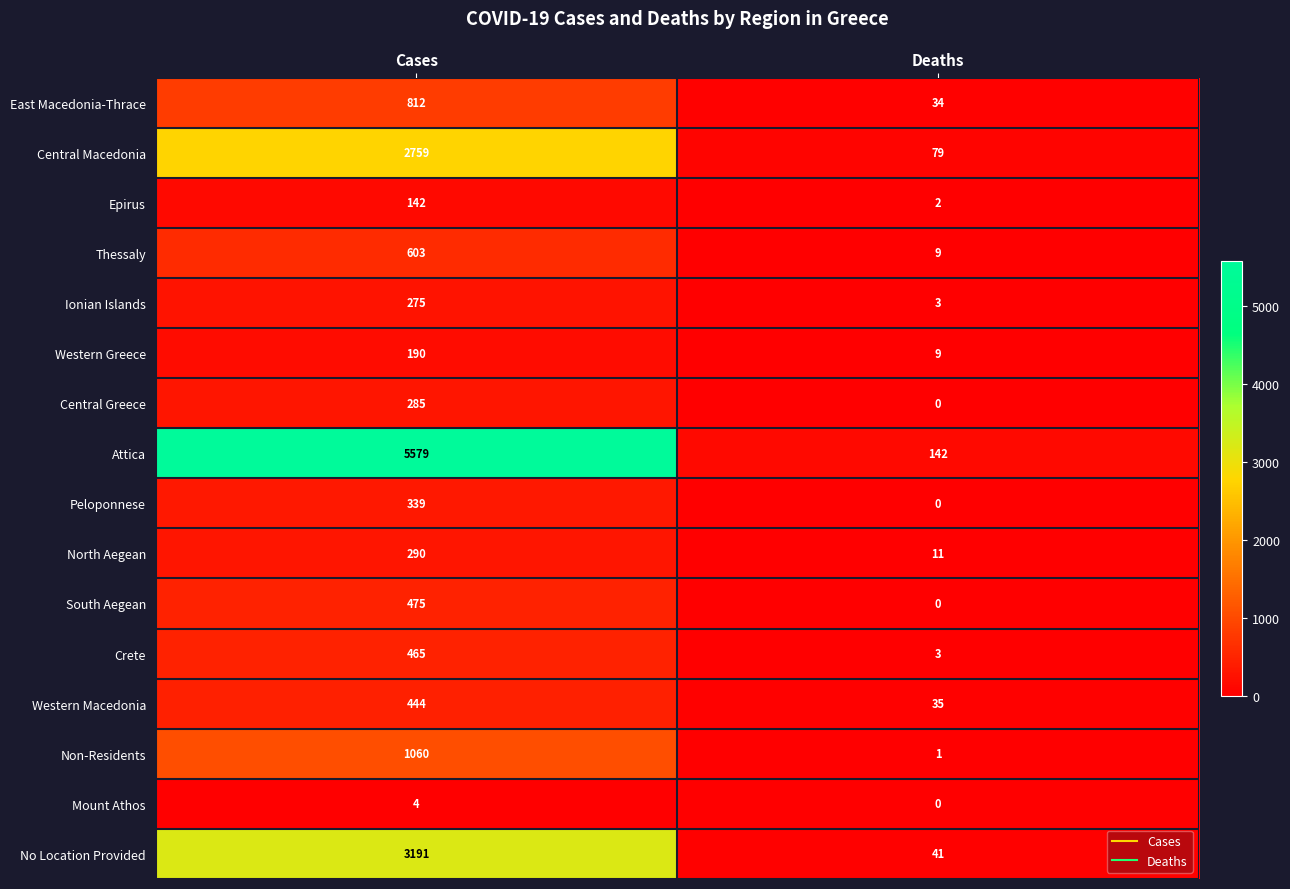

What is the maximum value shown in the chart?

5579